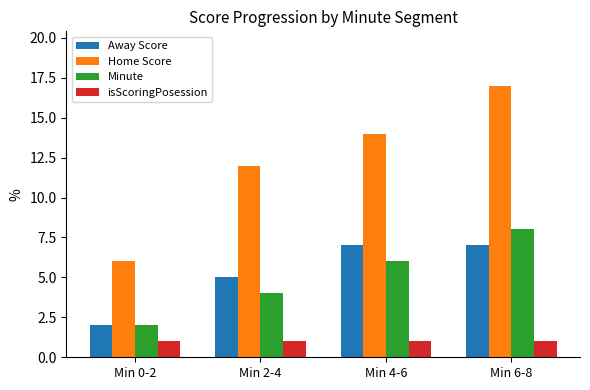

Reading right to left, extract all data points from this chart.

Away Score: Min 6-8=7	Min 4-6=7	Min 2-4=5	Min 0-2=2
Home Score: Min 6-8=17	Min 4-6=14	Min 2-4=12	Min 0-2=6
Minute: Min 6-8=8	Min 4-6=6	Min 2-4=4	Min 0-2=2
isScoringPosession: Min 6-8=1	Min 4-6=1	Min 2-4=1	Min 0-2=1